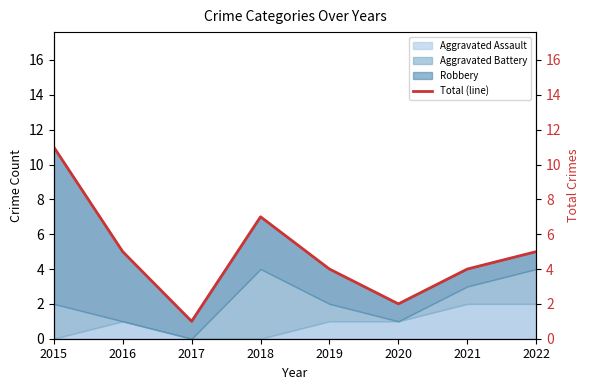

How many data points are less than 5?

4